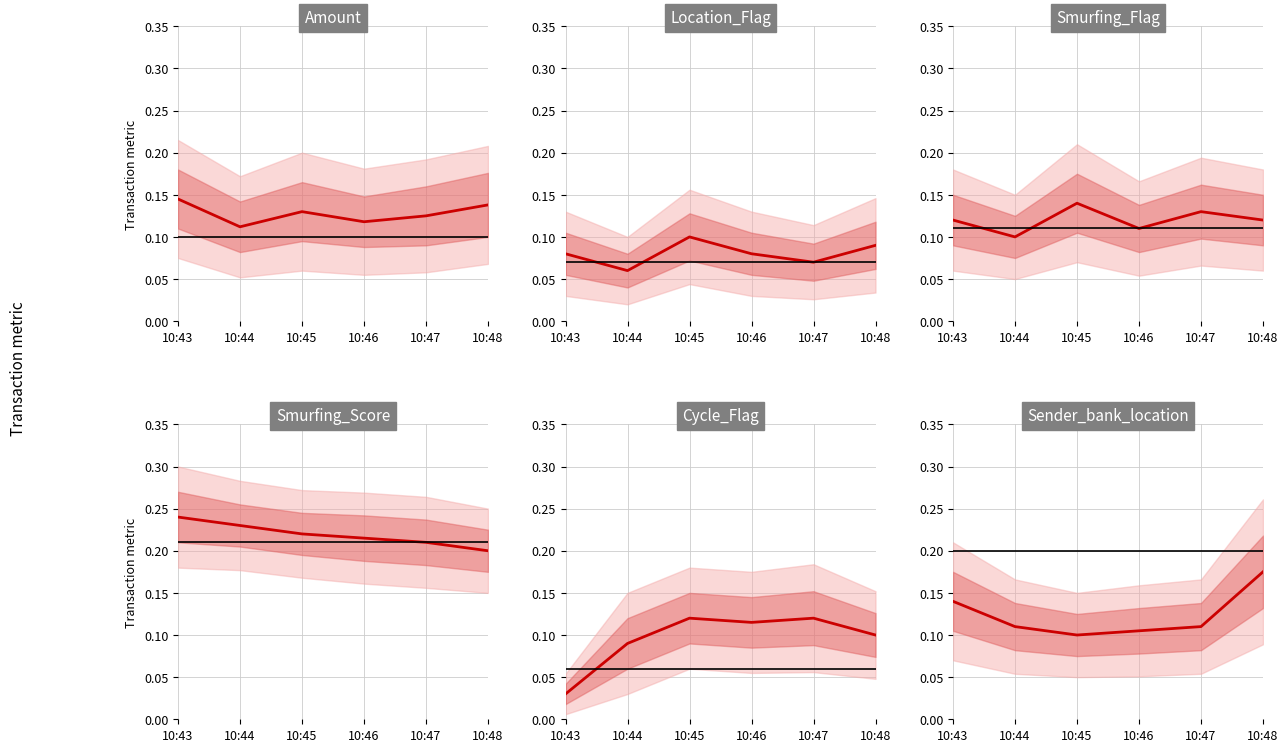

True or false: Sender_bank_location and Cycle_Flag intersect in this chart.

True